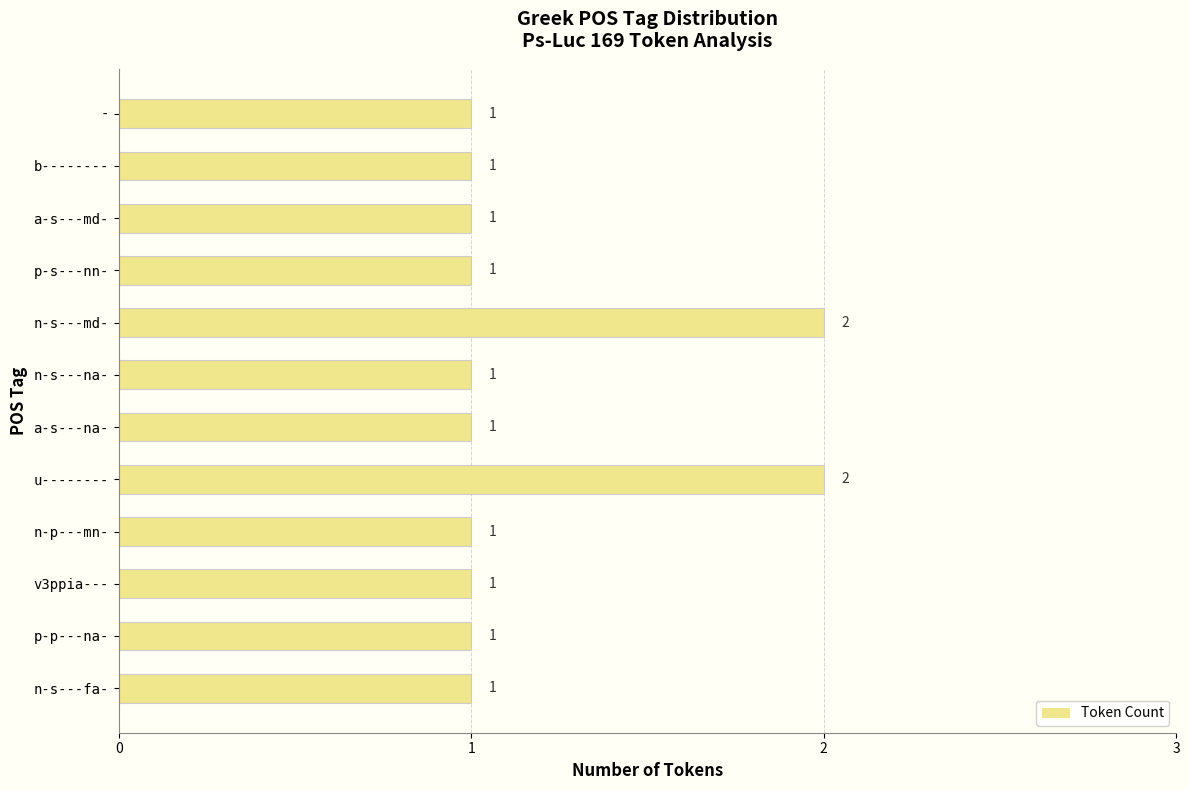

True or false: the data shows 0 at p-p---na-.

False